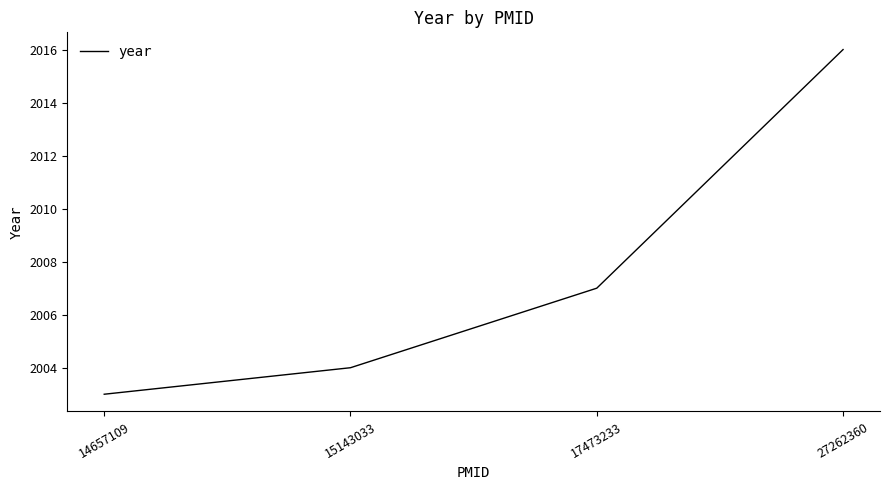

What is the change in value from 14657109 to 27262360?

+13